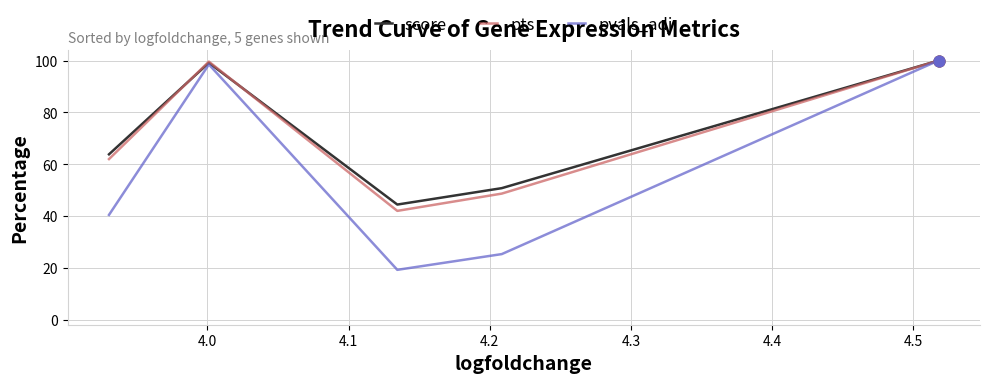

Which series has the widest spread of values?

pvals_adj